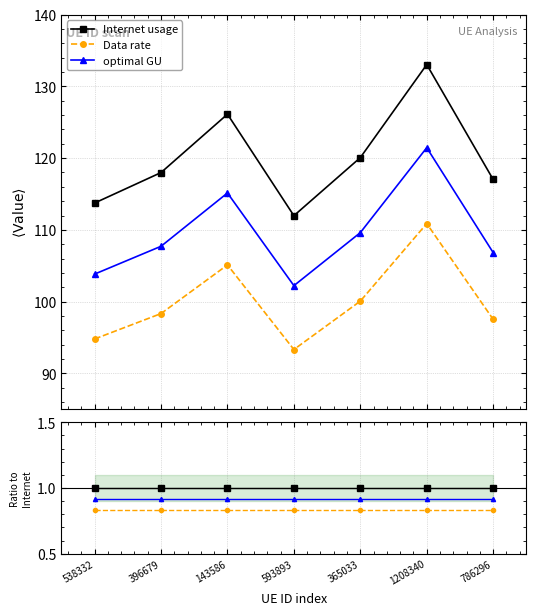

Count the number of data series in this chart.

3